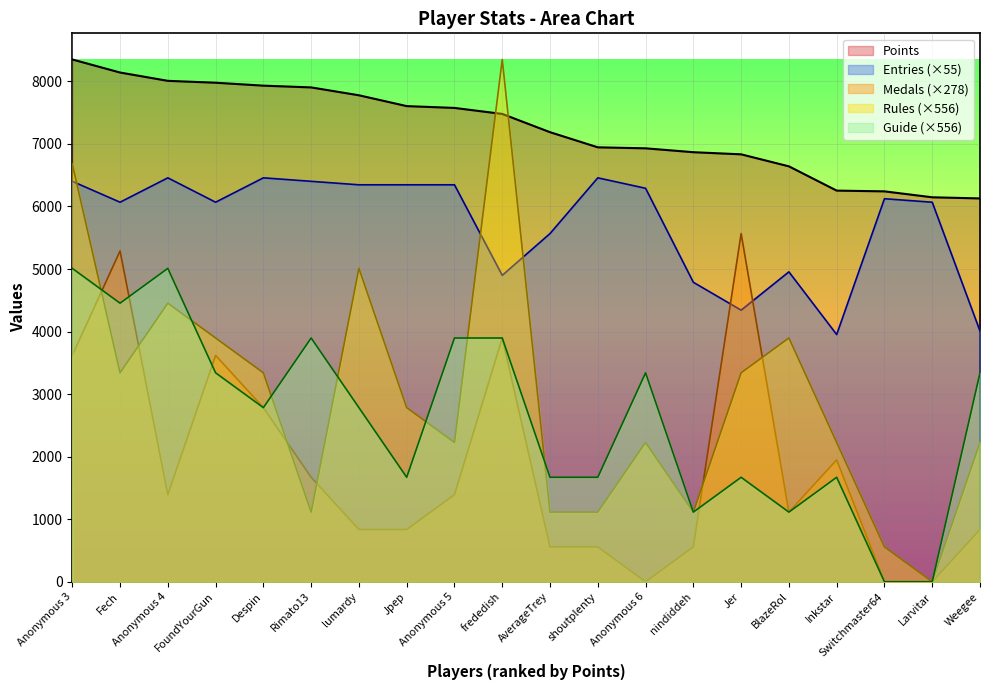

Between Anonymous 4 and Anonymous 6, which series saw the biggest shift?

Rules (×556)